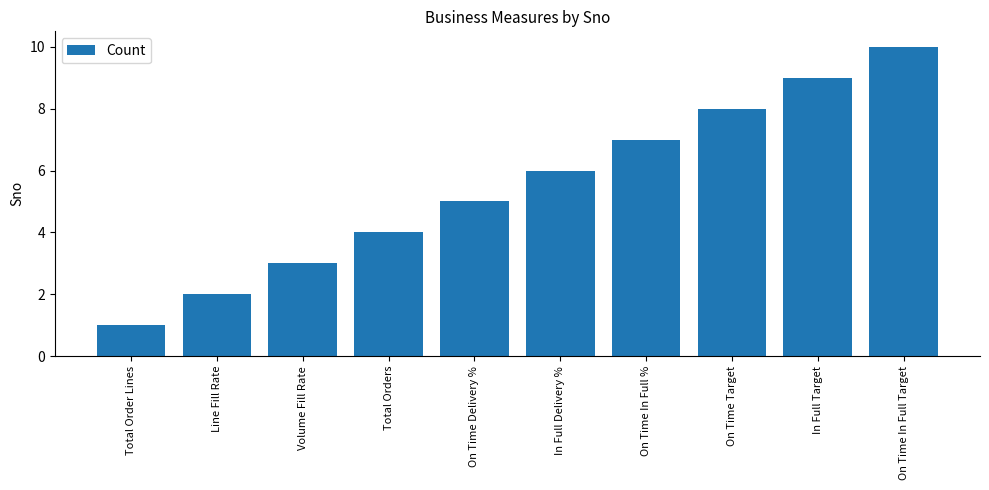

Which label corresponds to the largest value in the chart?

On Time In Full Target